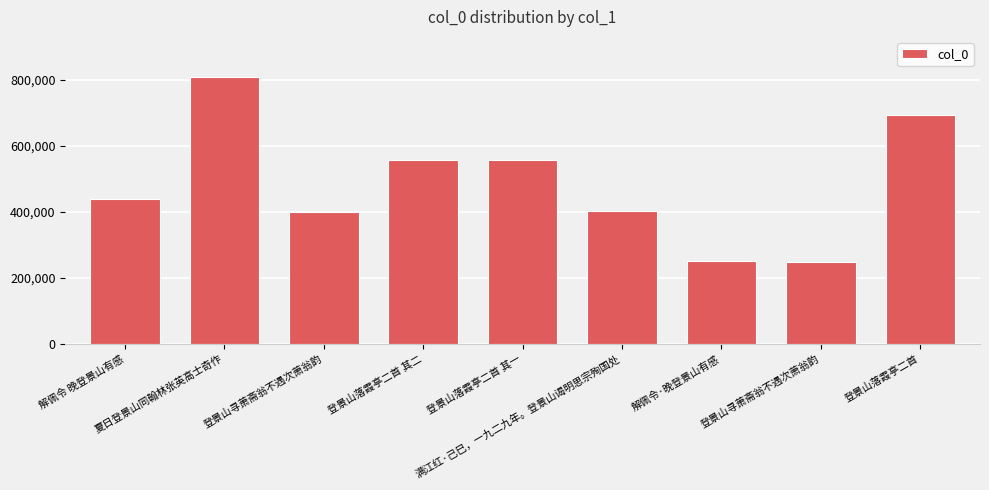

How many data points are less than 440938?

4